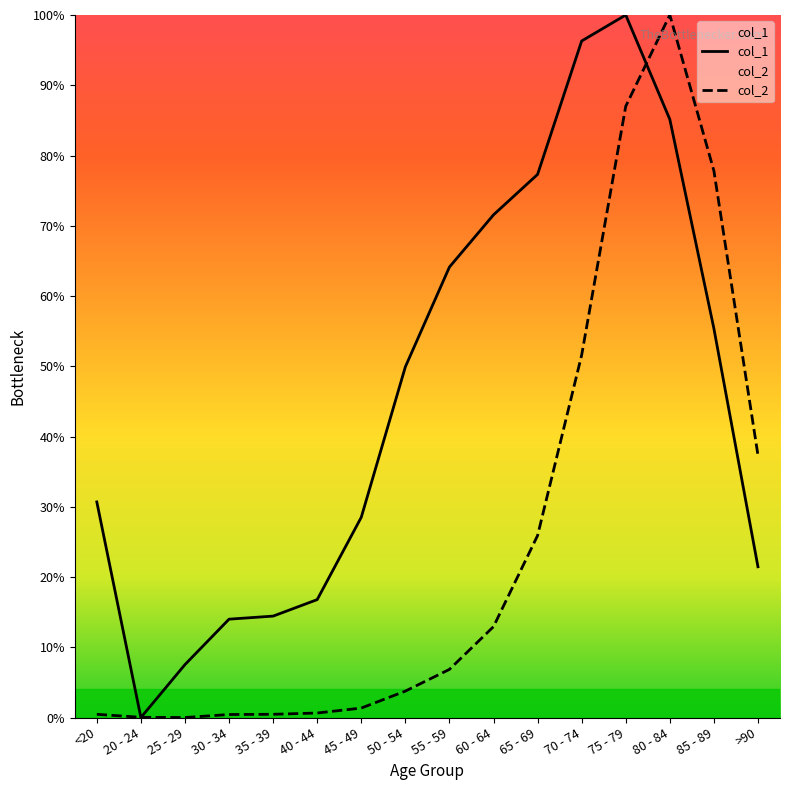

The col_2 series shows 3.8 at 50 - 54. True or false?

True